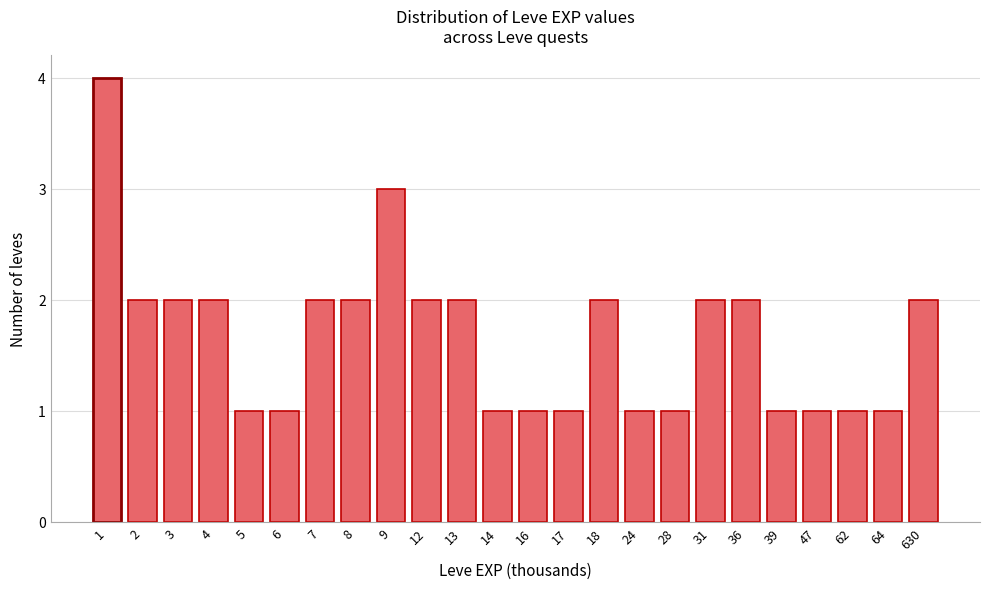

Reading right to left, extract all data points from this chart.

2	1	1	1	1	2	2	1	1	2	1	1	1	2	2	3	2	2	1	1	2	2	2	4